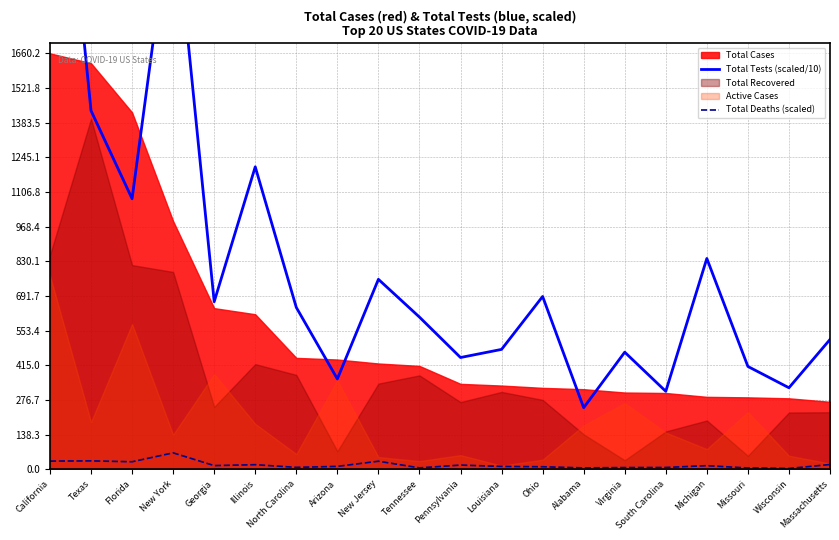

Is it true that Total Deaths (scaled) equals 92.5 at New York?

False